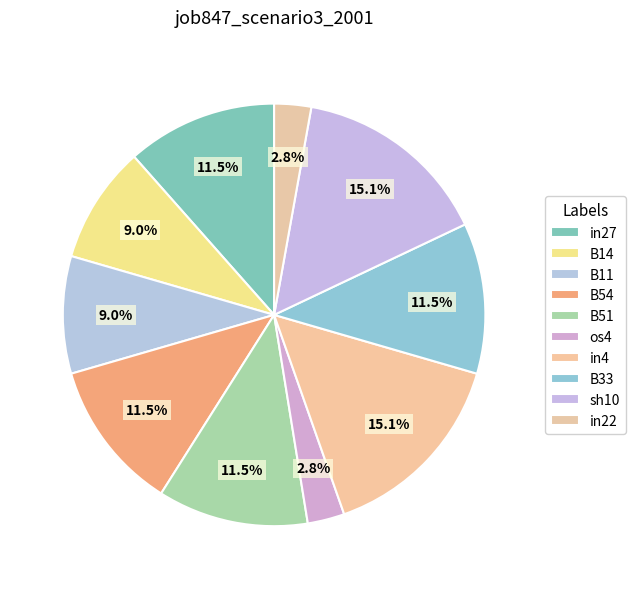

Which slice is the largest?

in4